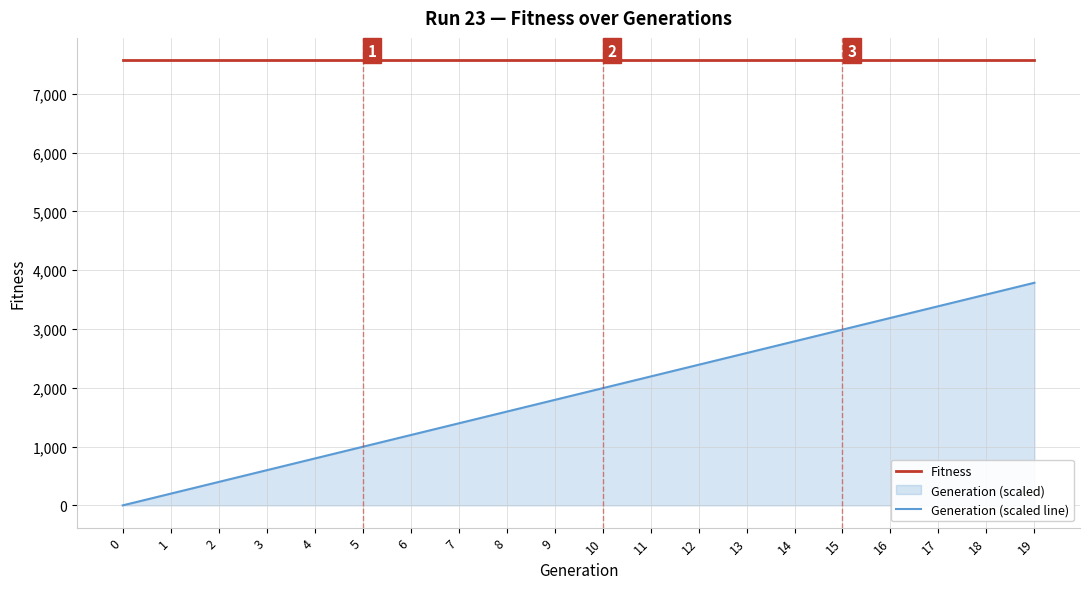

How many positive values does the Generation (scaled line) series have?

19